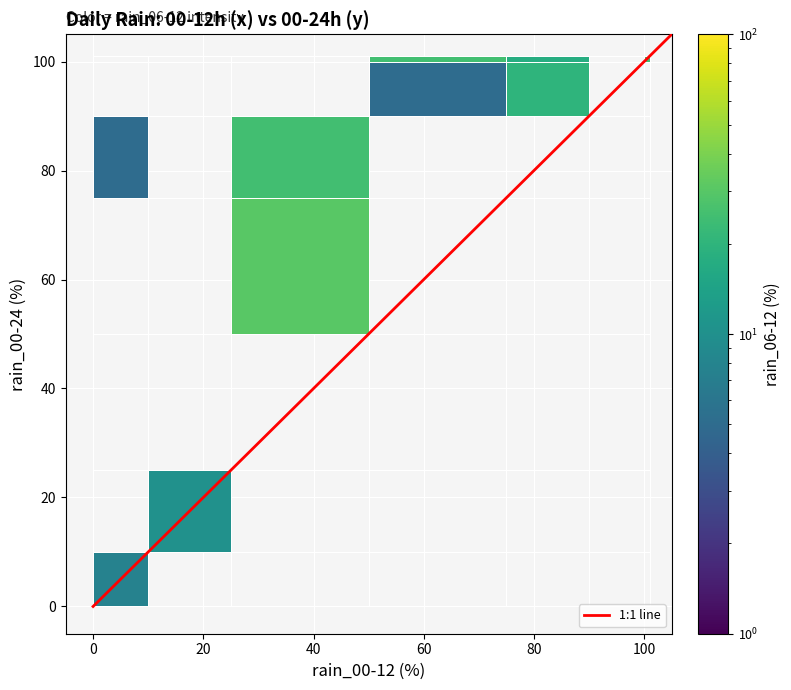

What is the difference between the second highest and second lowest values in the 2023-10-19 series?

82